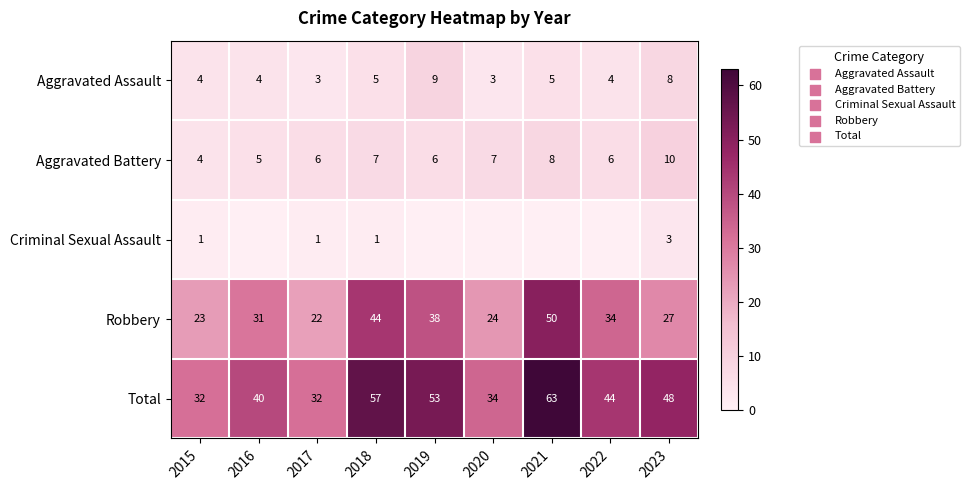

What is the sum of all Total values?

403